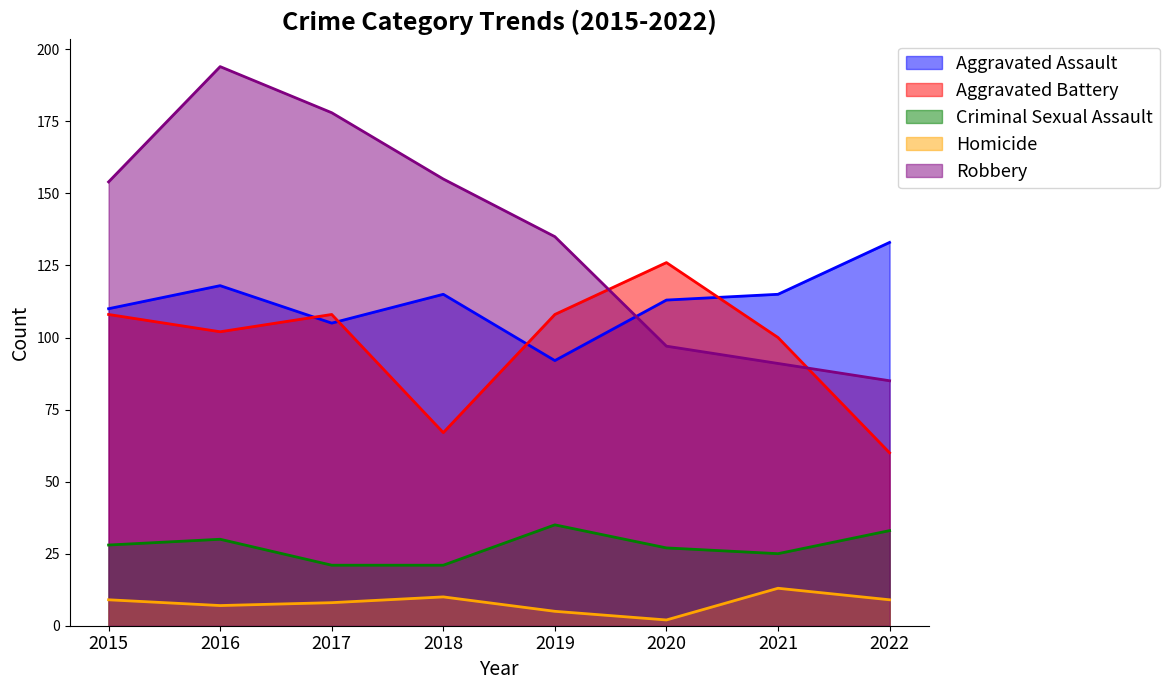

At which label does Robbery first exceed 154?

2016